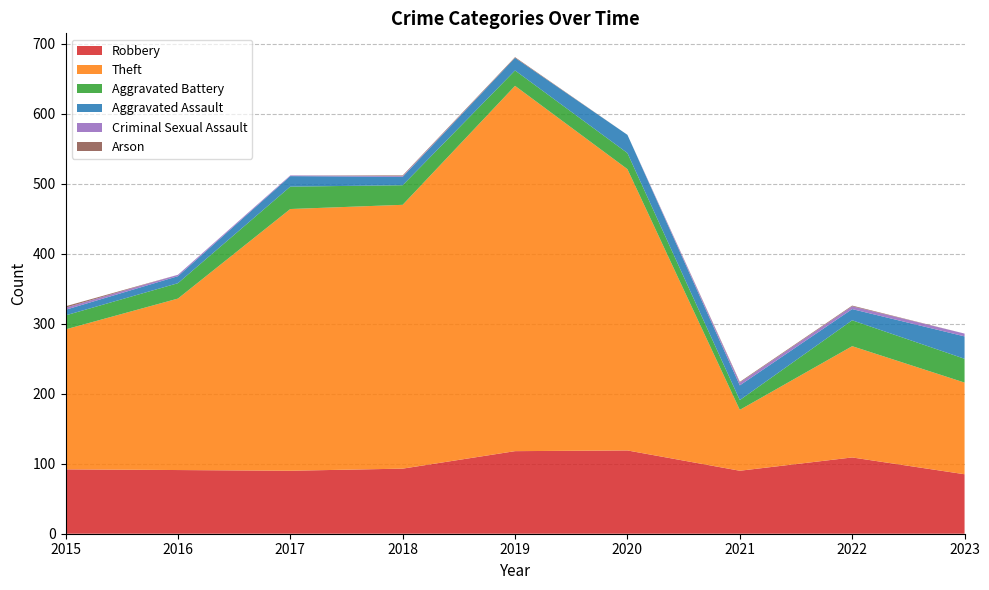

Reading right to left, list all the values displayed in this chart.

Robbery: 85	109	90	119	118	93	90	91	92
Theft: 131	159	87	402	522	377	374	245	200
Aggravated Battery: 34	37	14	23	22	28	32	22	20
Aggravated Assault: 32	16	21	26	18	12	15	10	8
Criminal Sexual Assault: 4	4	4	0	0	1	1	2	3
Arson: 0	1	1	0	1	1	0	0	2